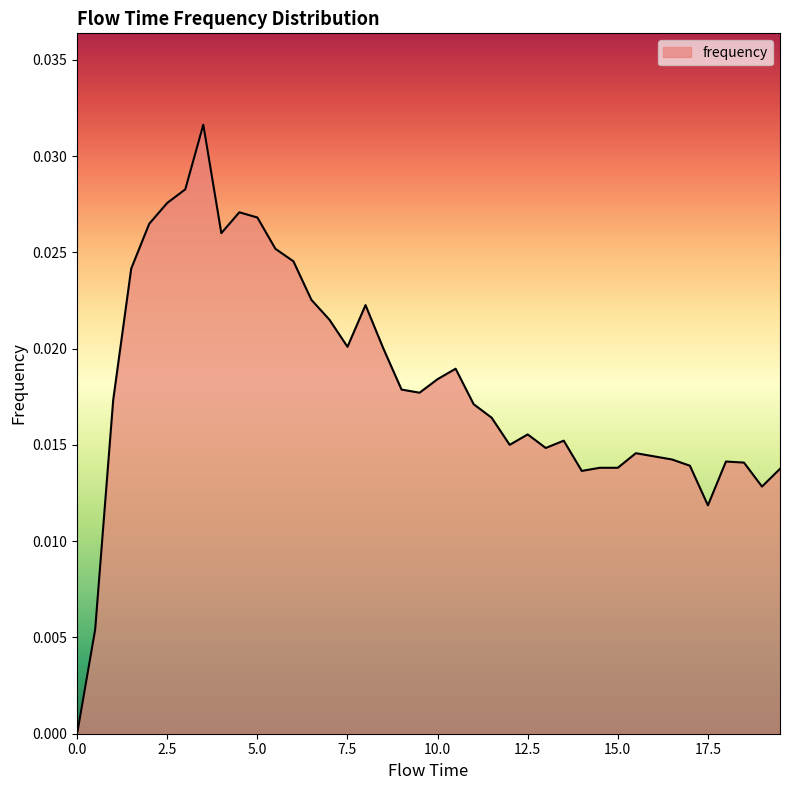

Count the values in the range 0 to 1.

40